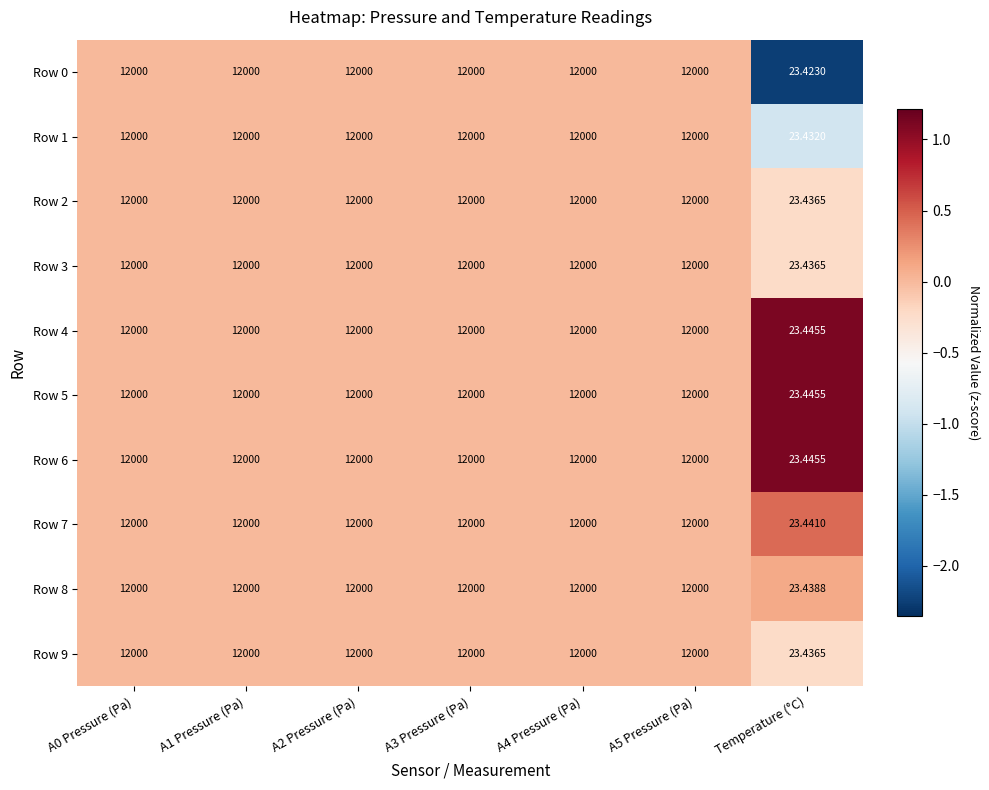

Which label corresponds to the smallest value in the chart?

Temperature (°C)